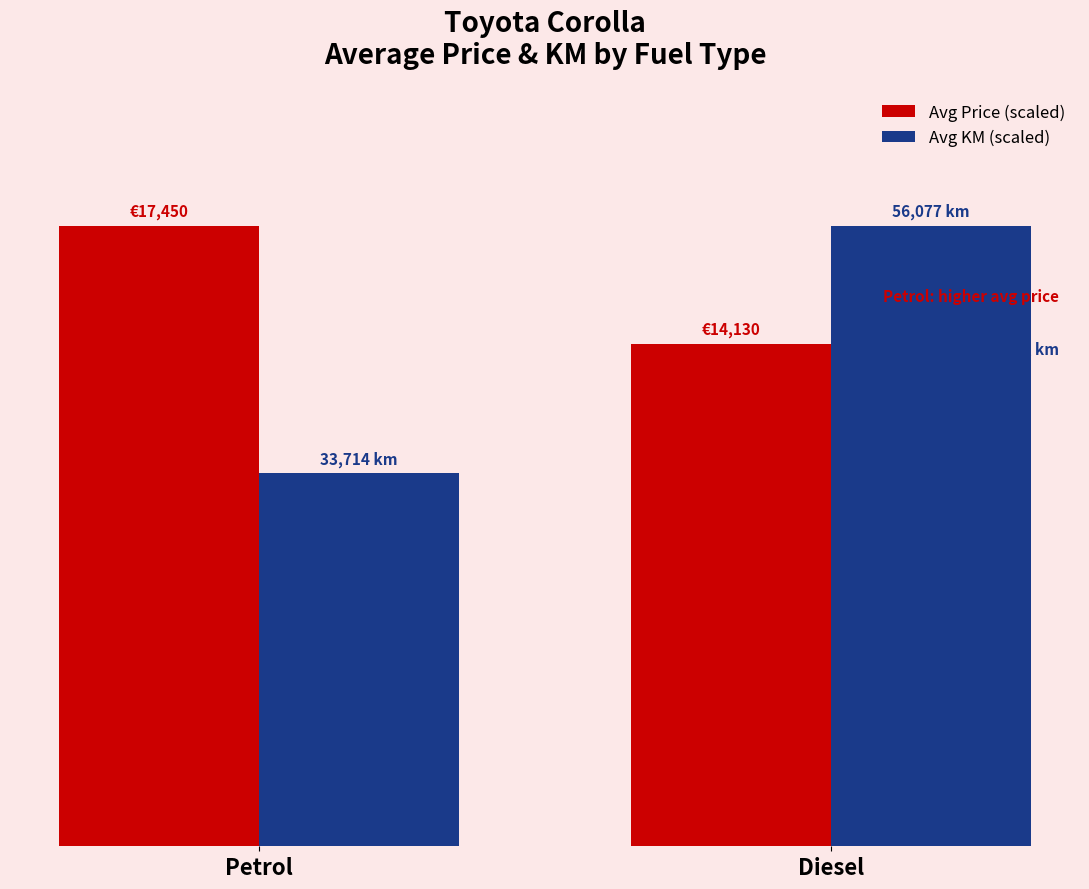

What is the difference between the Avg KM (scaled) values at Diesel and Petrol?

7.2